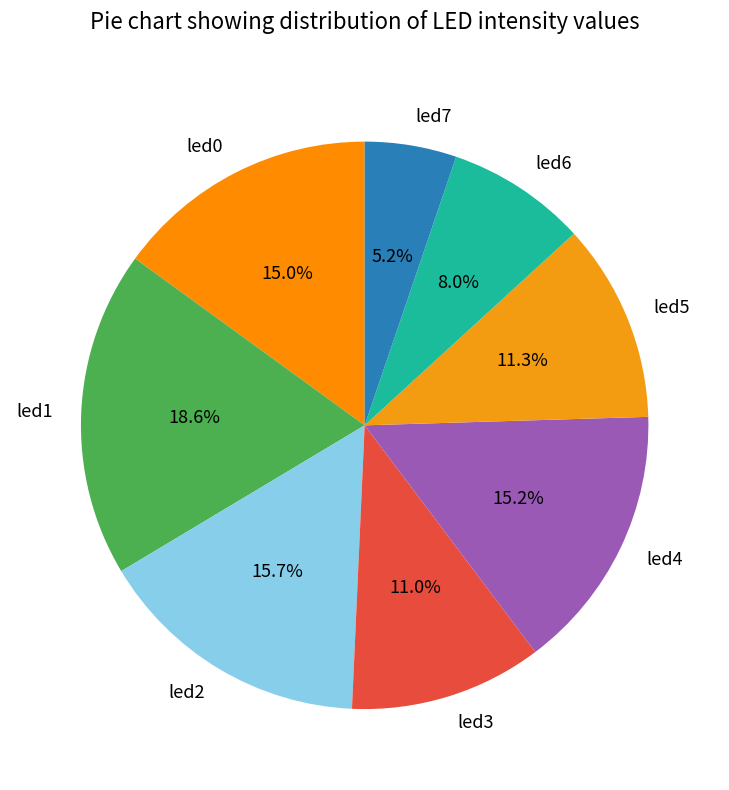

Do led5 and led7 together represent more than half of the pie?

No